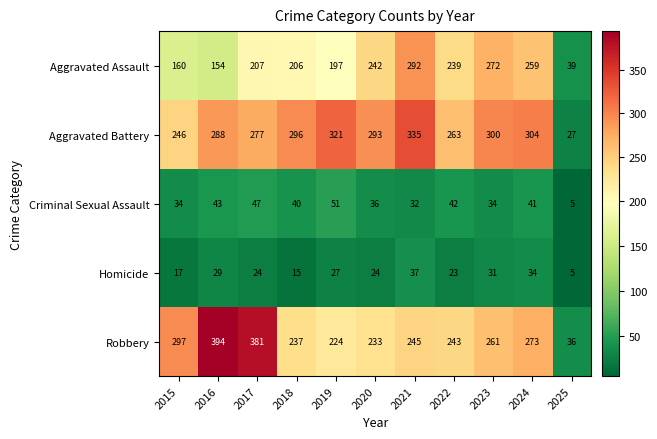

Which series has the largest total across all categories?

Aggravated Battery